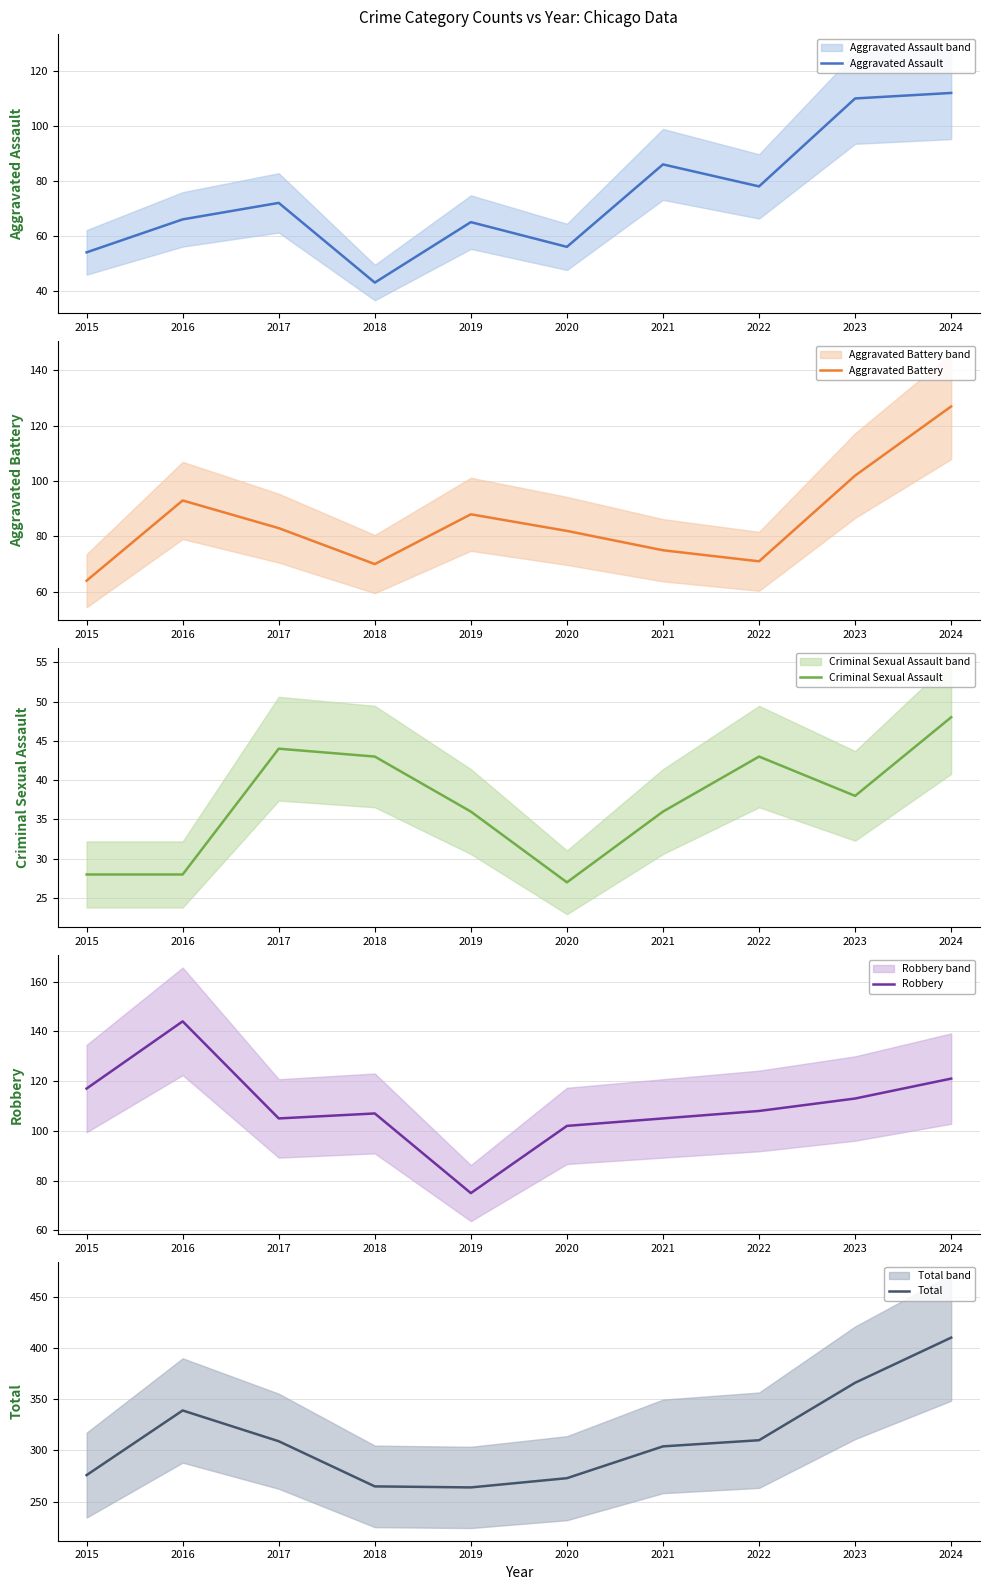

Is this an area chart (filled region under the line)?

No